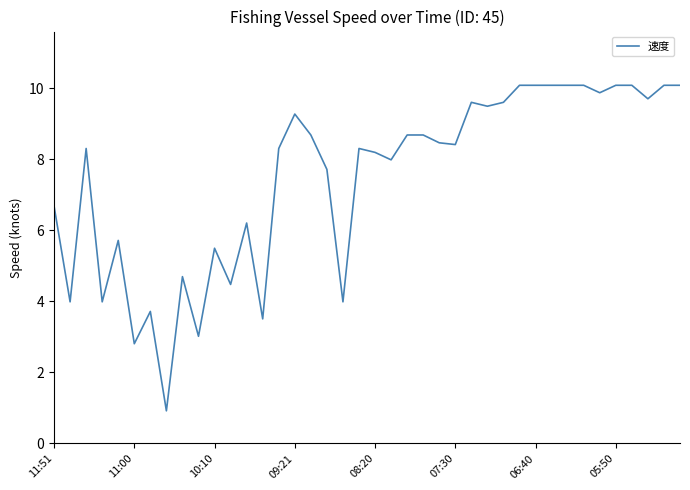

What is the greatest value displayed?

10.1